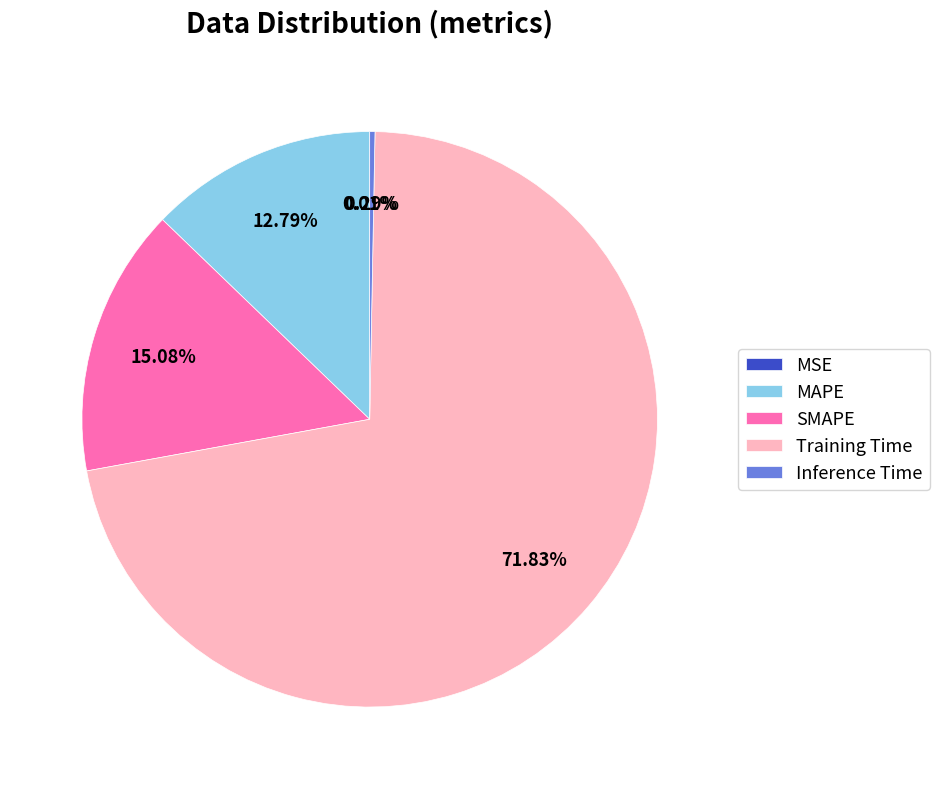

Does any single category account for the majority?

Yes